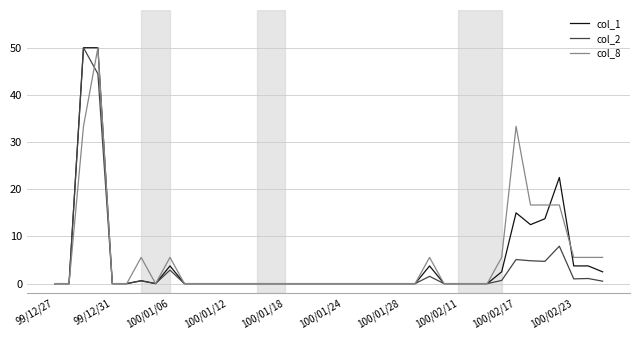

What is the difference between the maximum and second lowest values in the col_2 series?

50.0